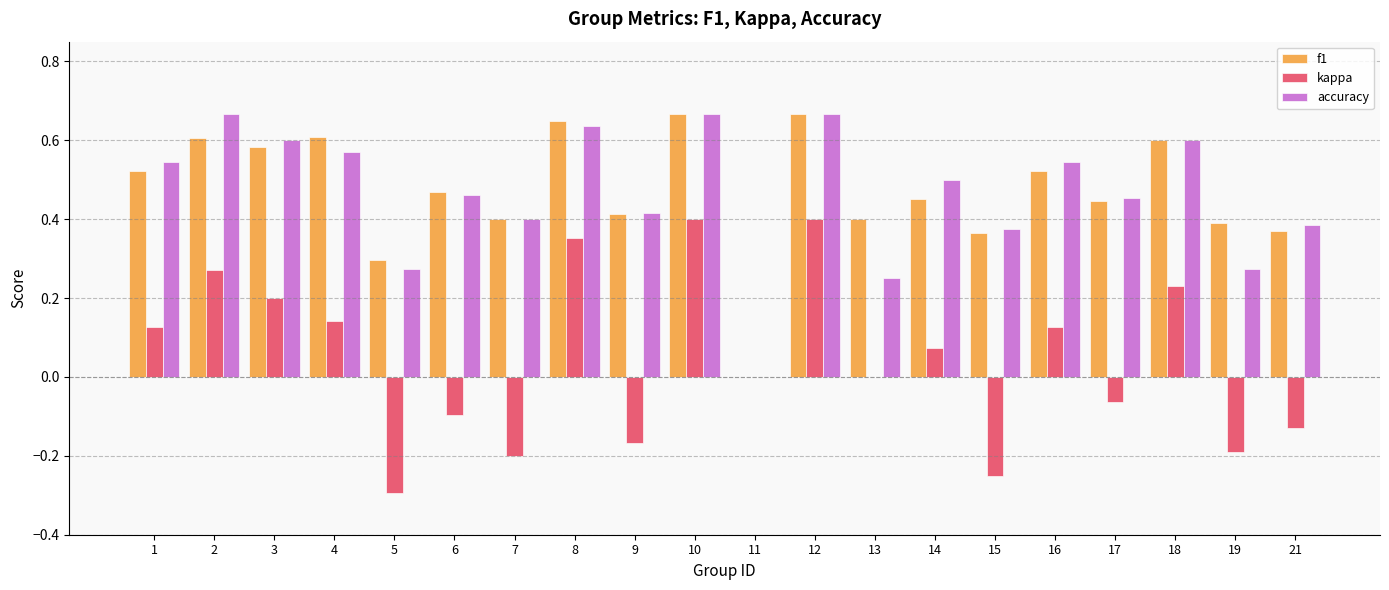

What are all the series names shown in the legend?

f1, kappa, accuracy